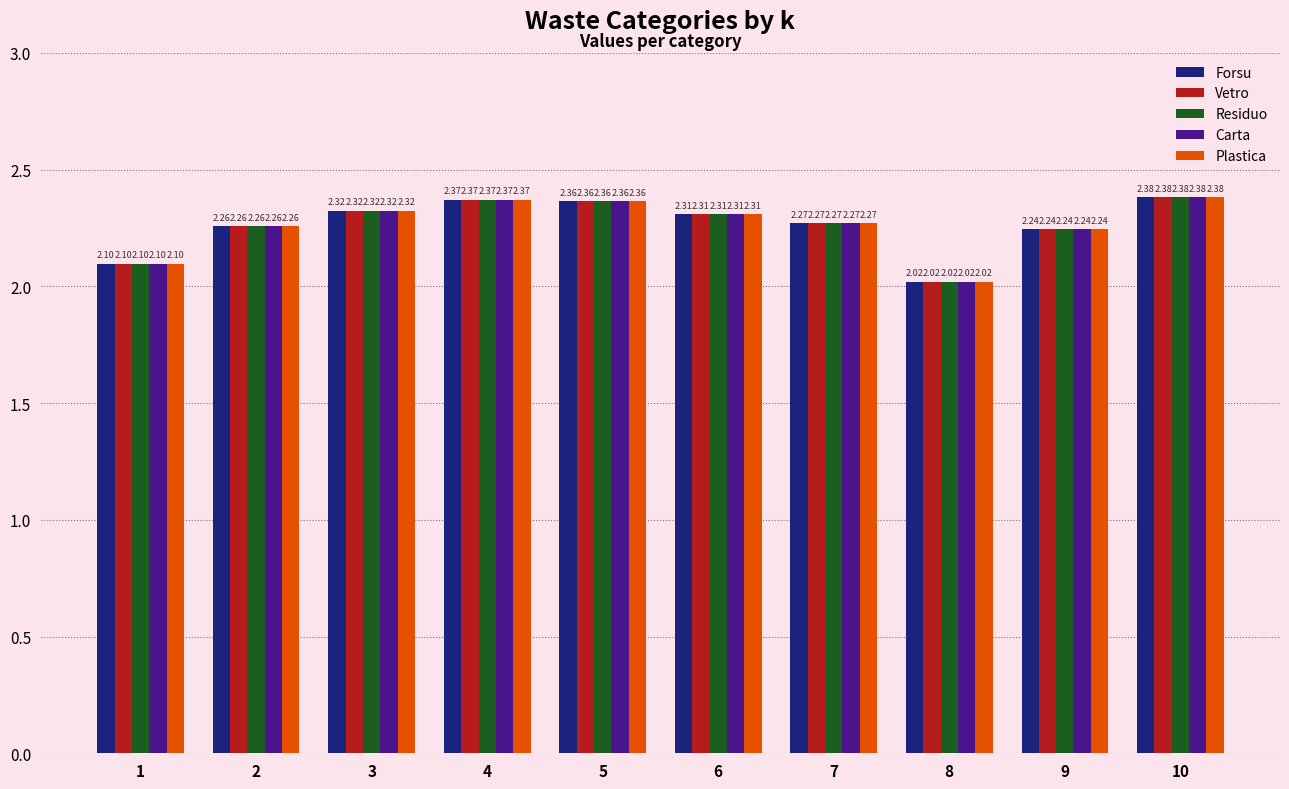

At how many categories does at least one series exceed 2?

10